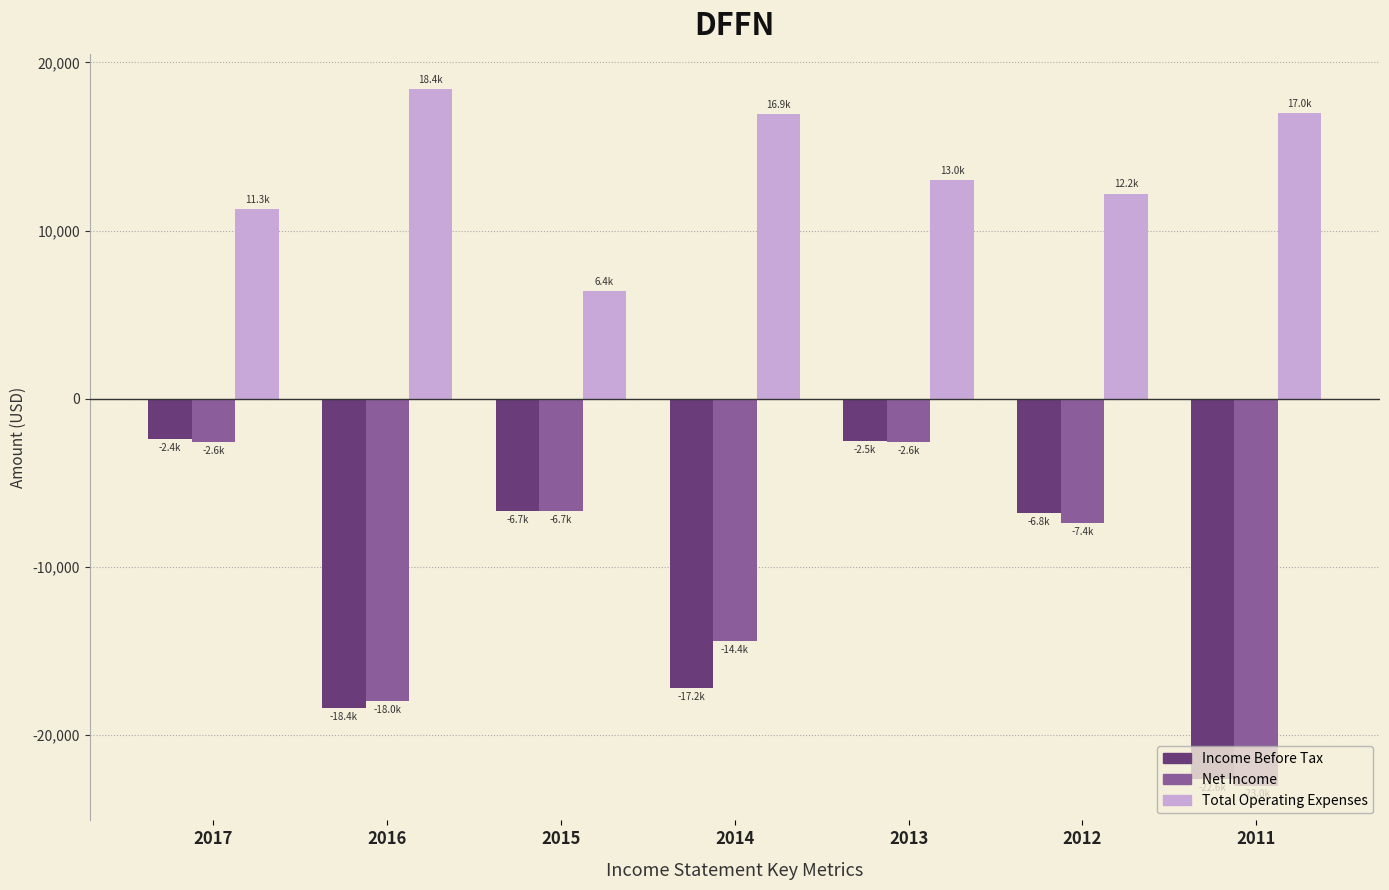

What is the value of the Income Before Tax bar at the 2nd from the left?

-18400